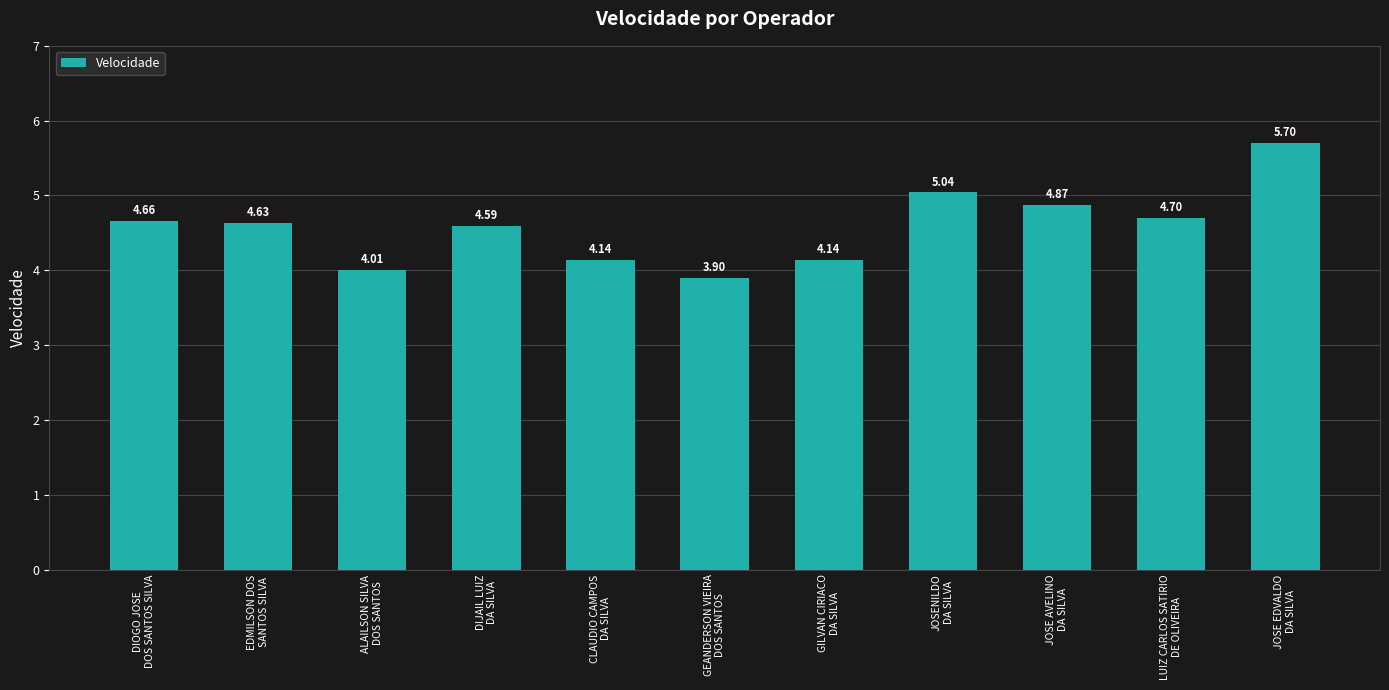

Does the chart contain any negative values?

No